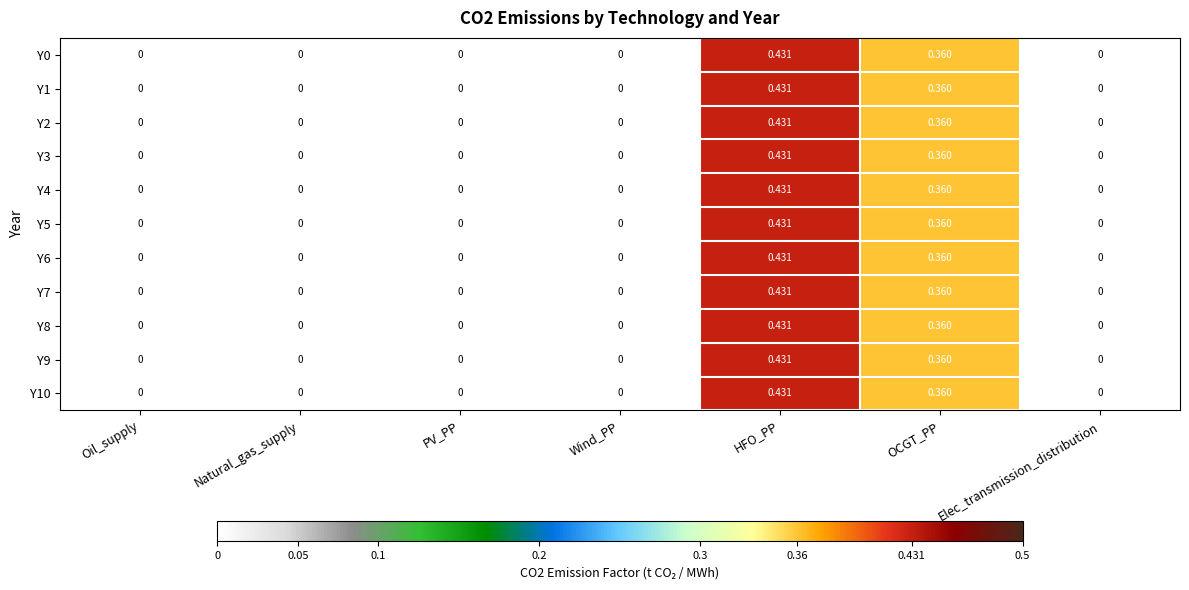

At which category is the sum across all series the highest?

HFO_PP